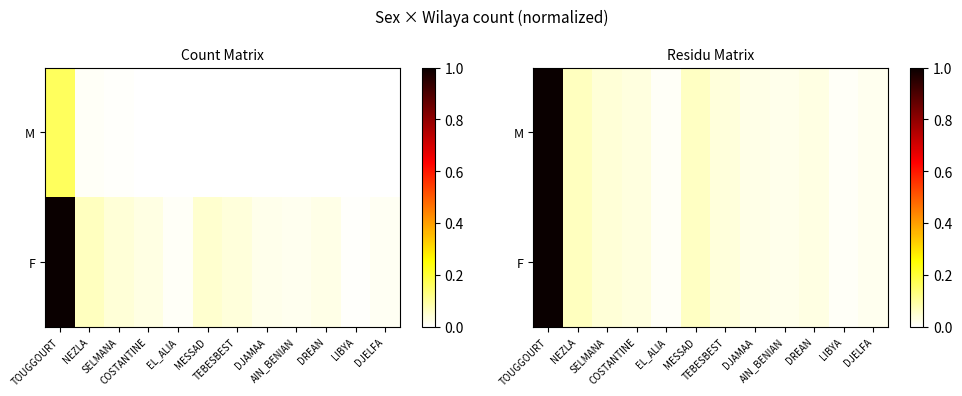

Is it true that M equals 0.0 at TEBESBEST?

True